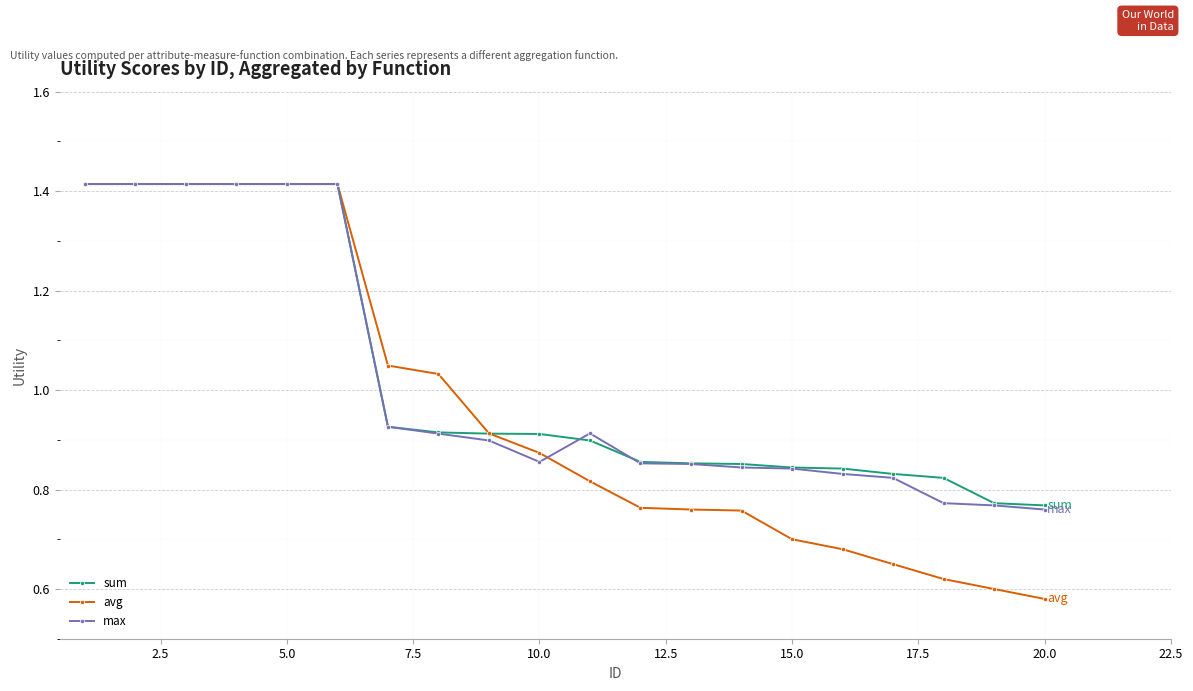

How many sum values are between 0 and 1?

14